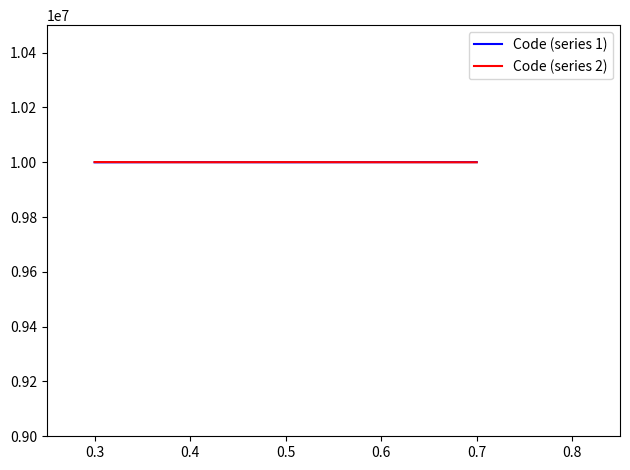

What is the minimum value for Code (series 1)?

9999501